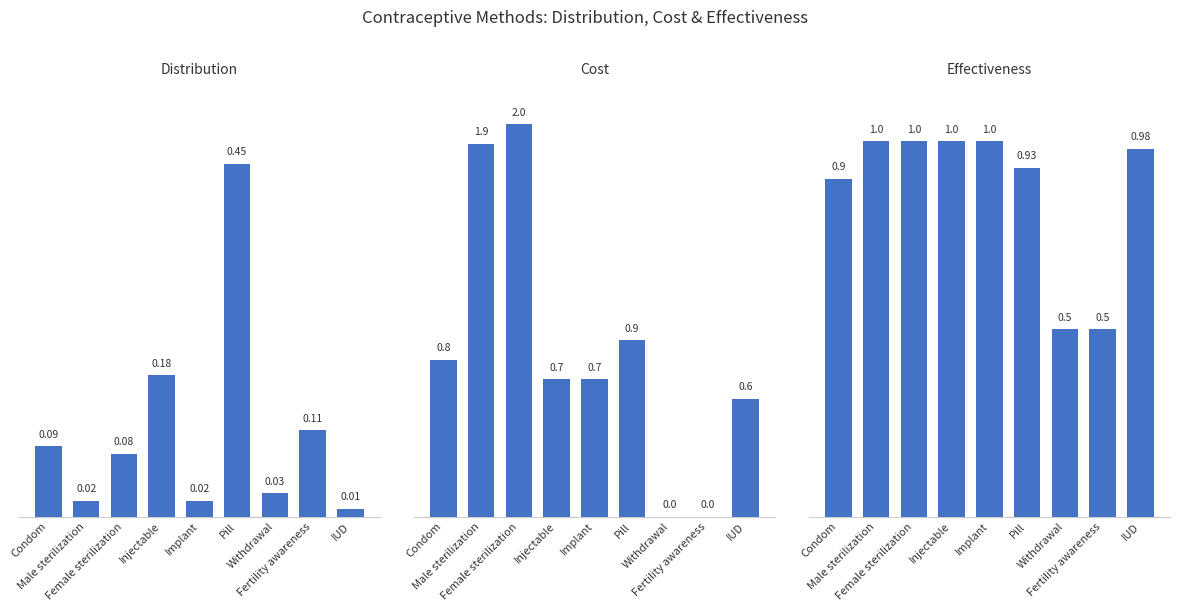

What is the value of the Effectiveness bar at the 4th from the left?

1.0